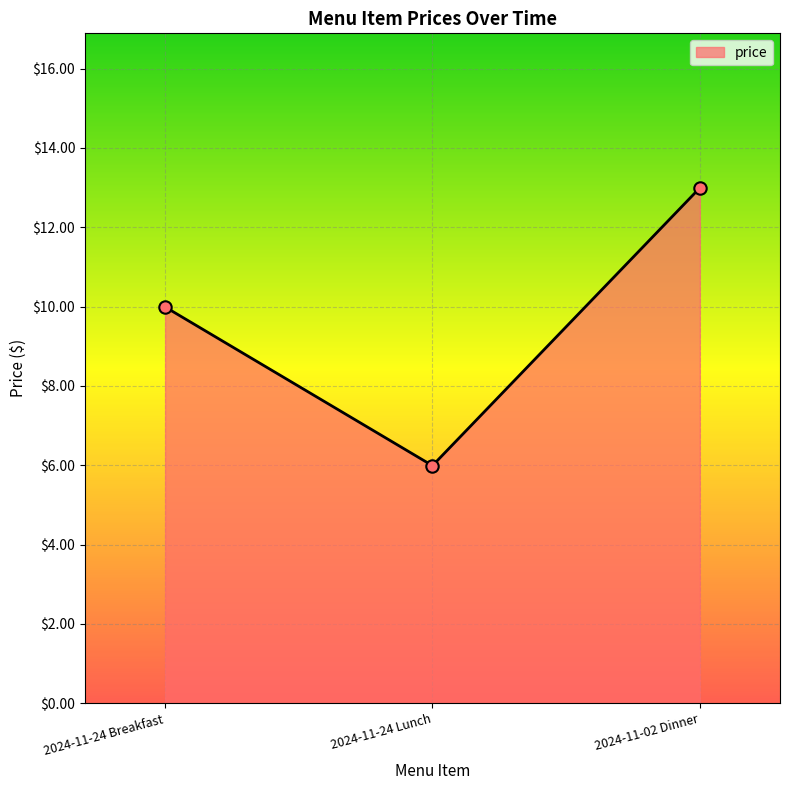

What is the change in value from 2024-11-24 Lunch to 2024-11-02 Dinner?

+7.0